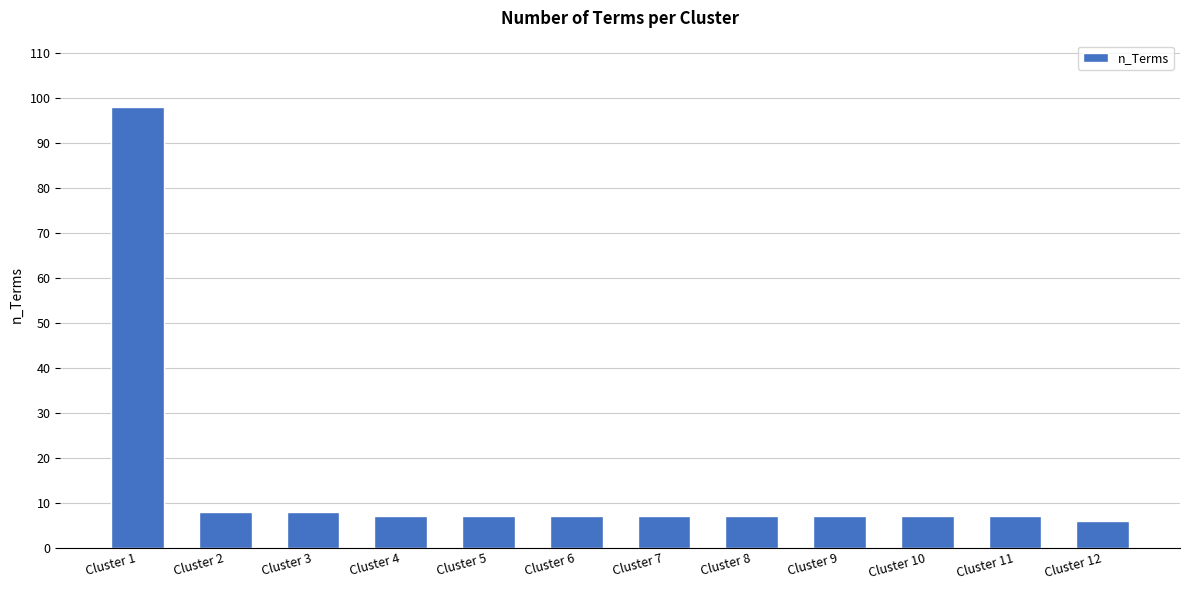

Which label corresponds to the largest value in the chart?

Cluster 1